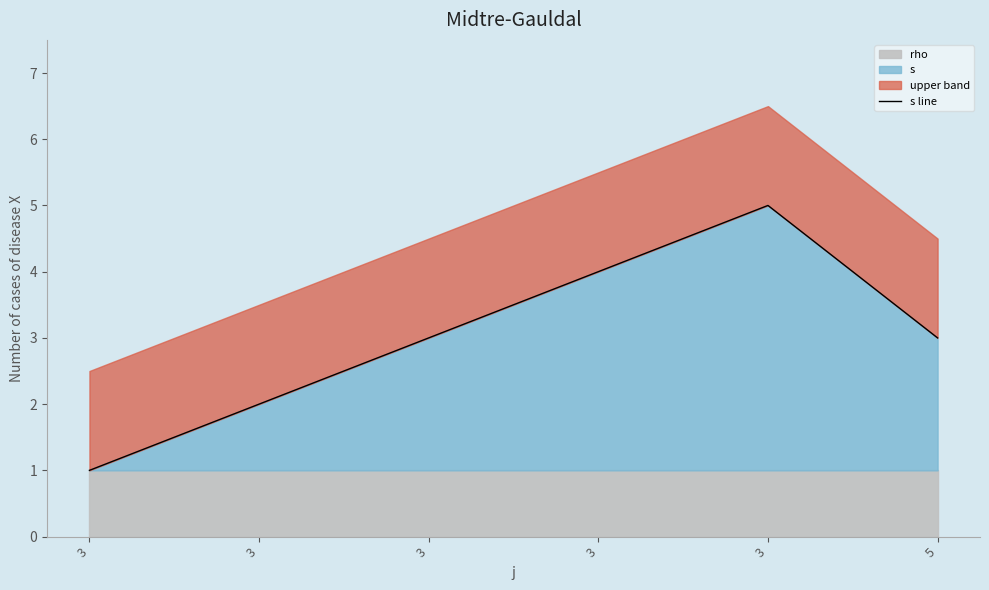

Does the chart have visible grid lines?

No